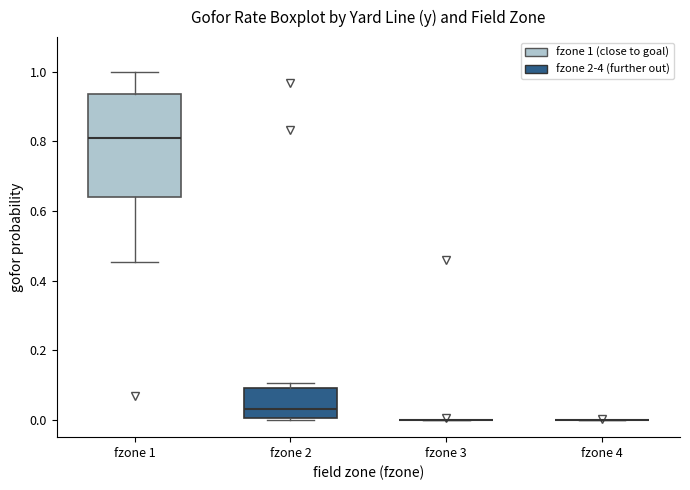

Comparing the boxes themselves (not the whiskers), which one is the tallest?

fzone 1